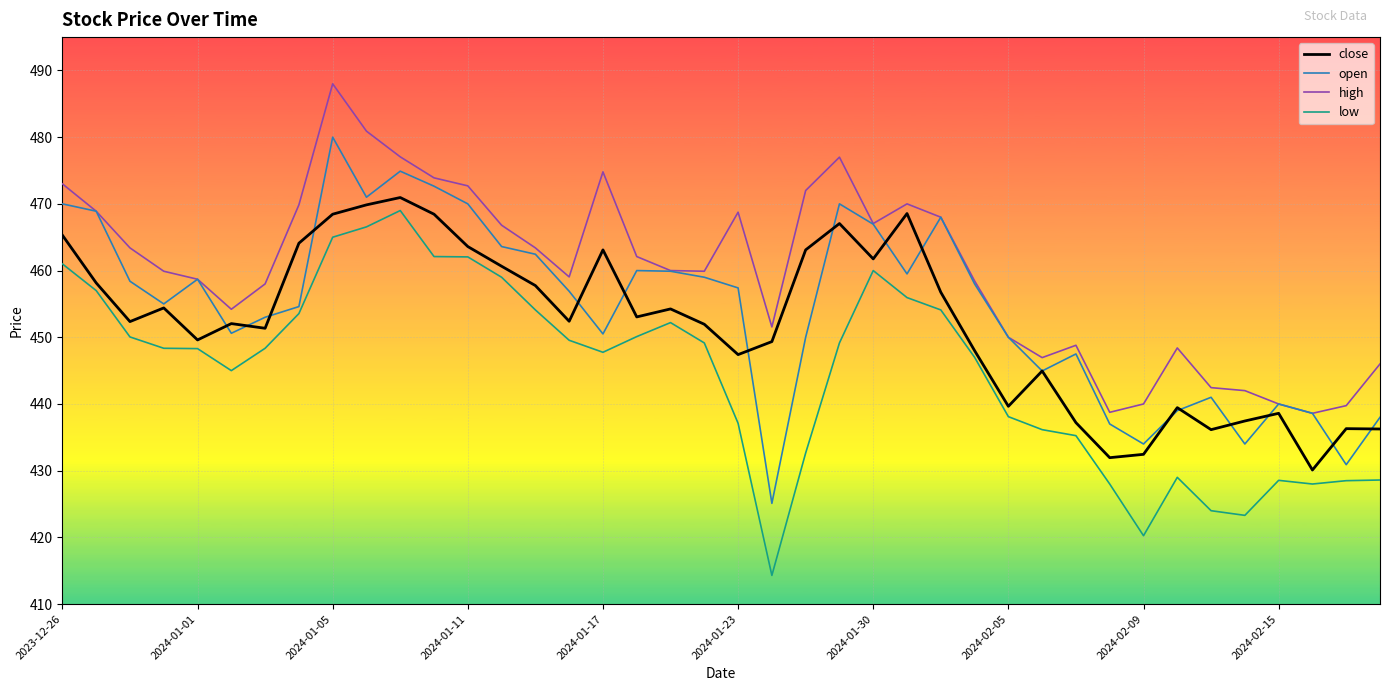

At how many categories does at least one series exceed 479?

2